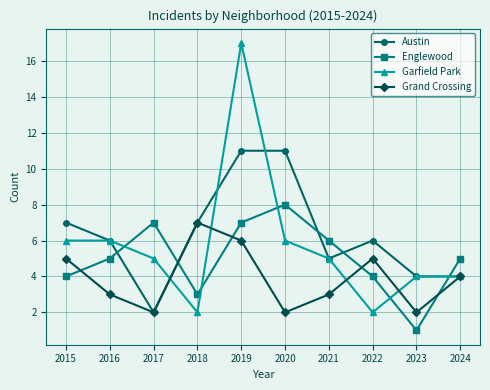

What is the total value across all series at 2023?

11